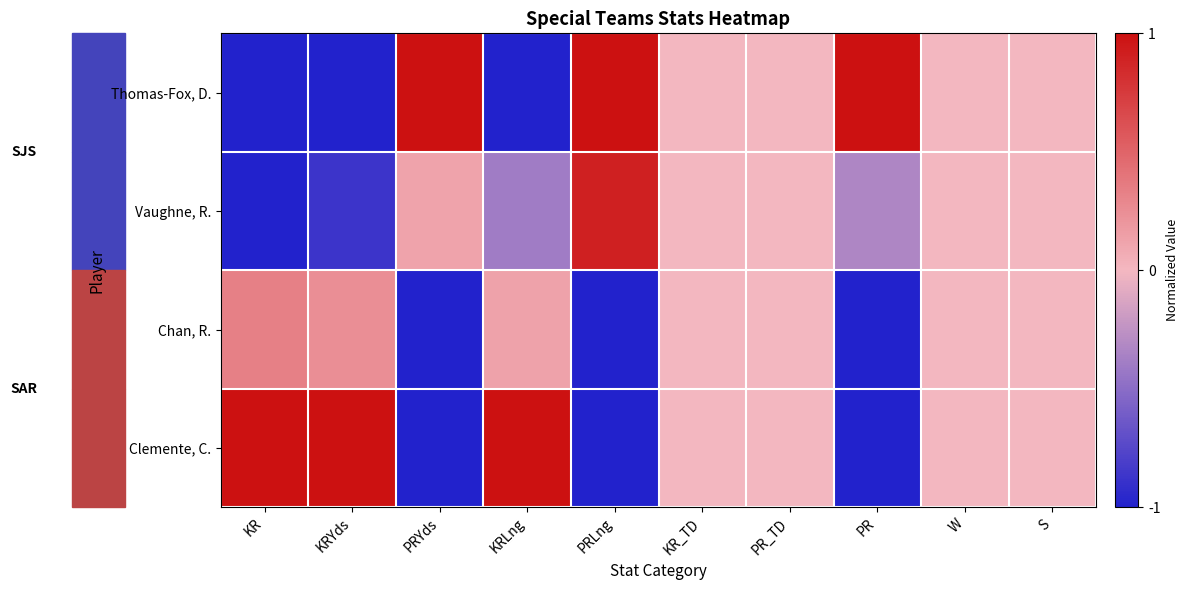

Between PRYds and KRLng, which is larger?

PRYds